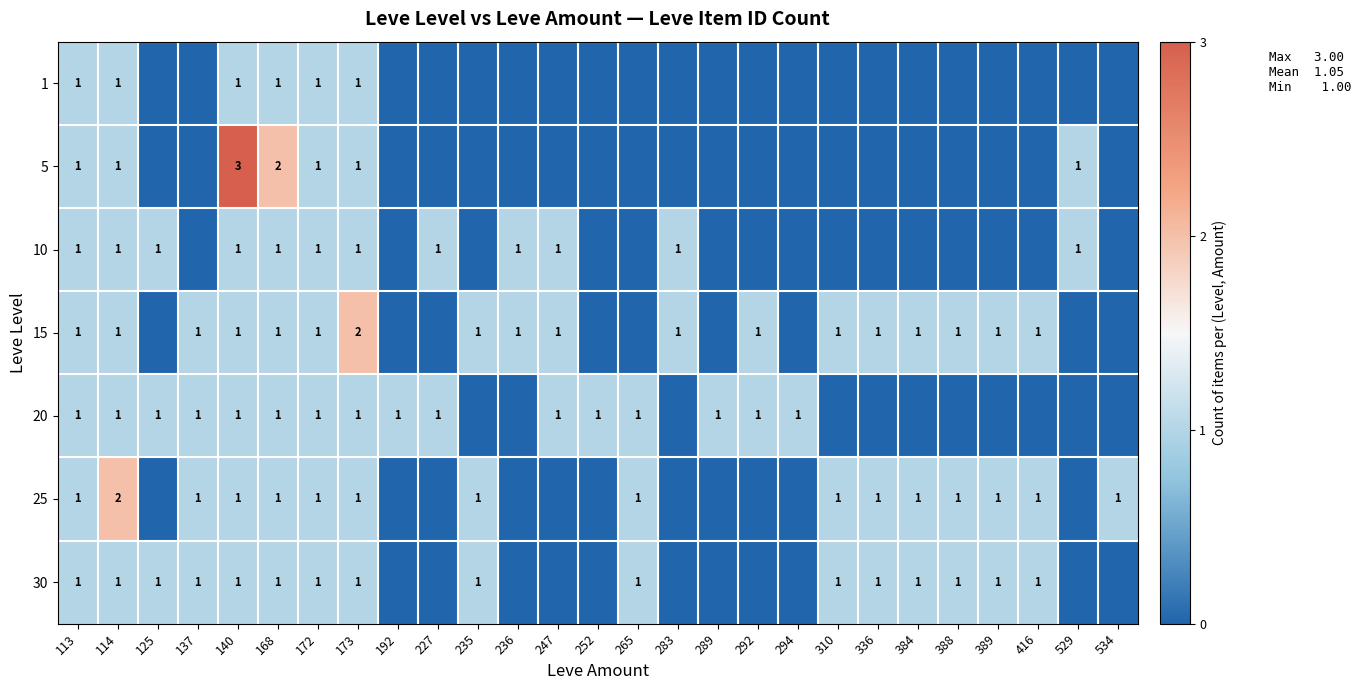

What is the total value across all series at 168?

8